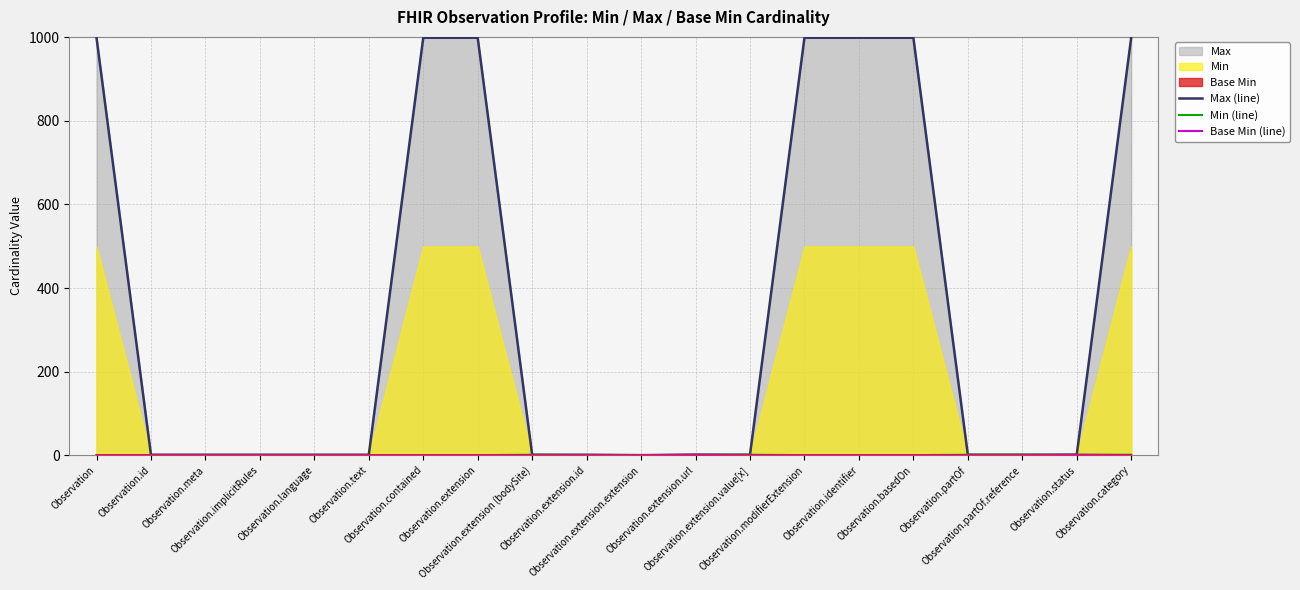

The value of Max (line) at Observation.basedOn is 1408. True or false?

False